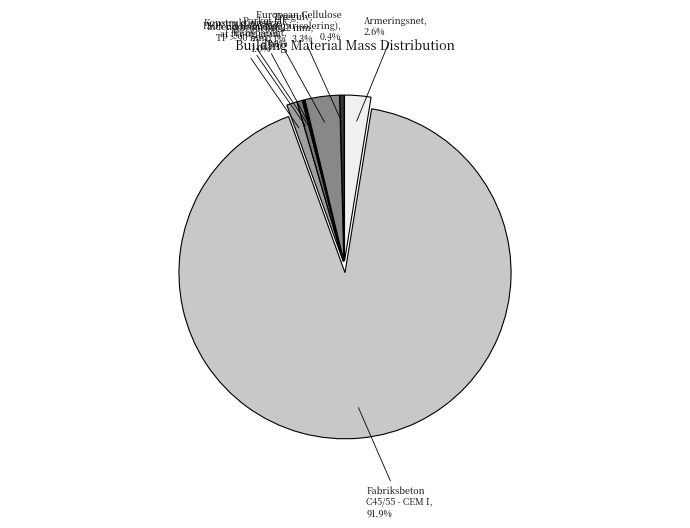

Which category accounts for the majority?

Fabriksbeton C45/55 - CEM I